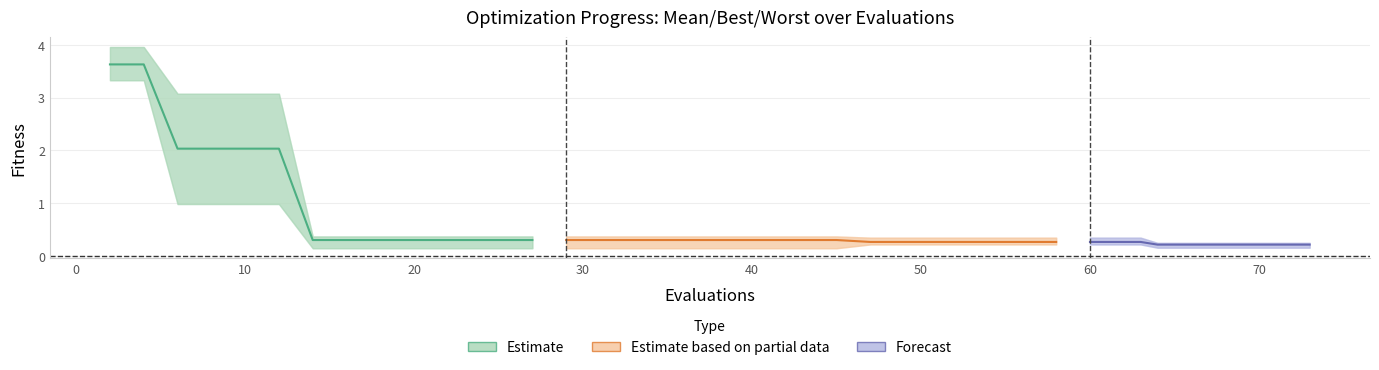

What is the lowest value of the worst series?

0.2